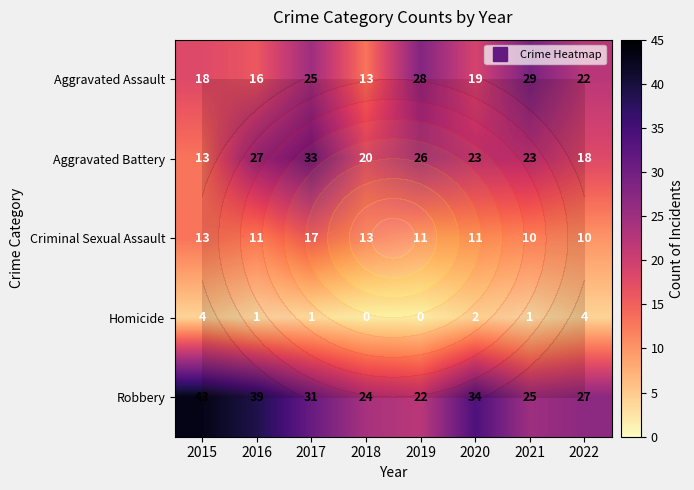

What is the difference between the Aggravated Assault values at 2022 and 2015?

4